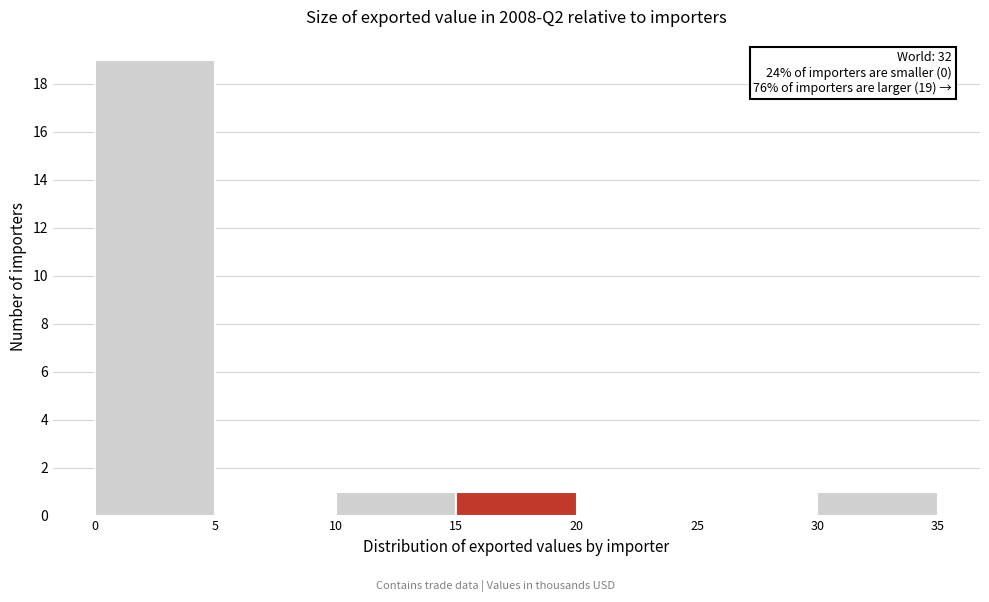

Over which range of the x-axis is the bar tallest?

0 to 5